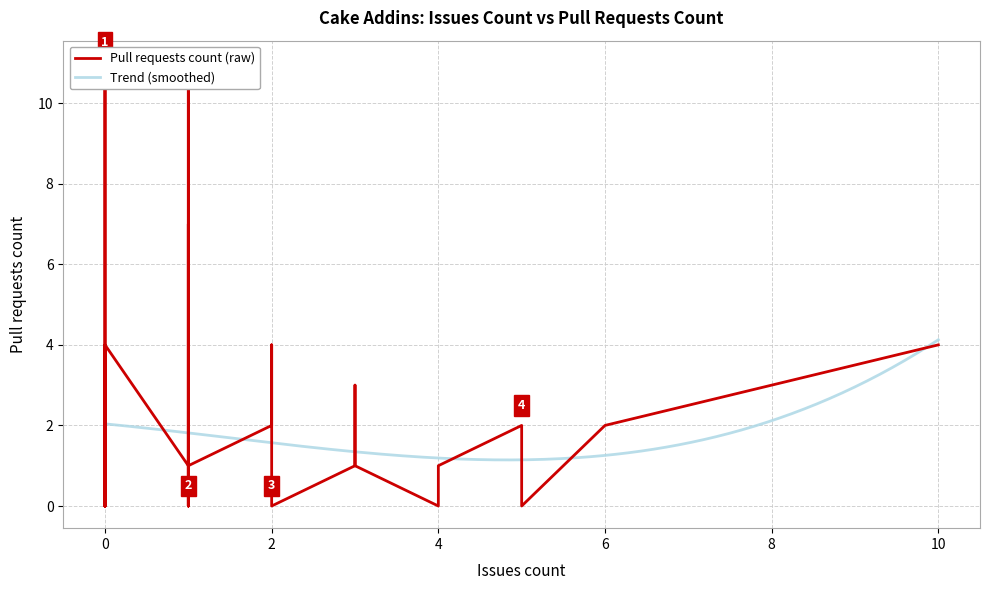

What is the sum of all values?

70